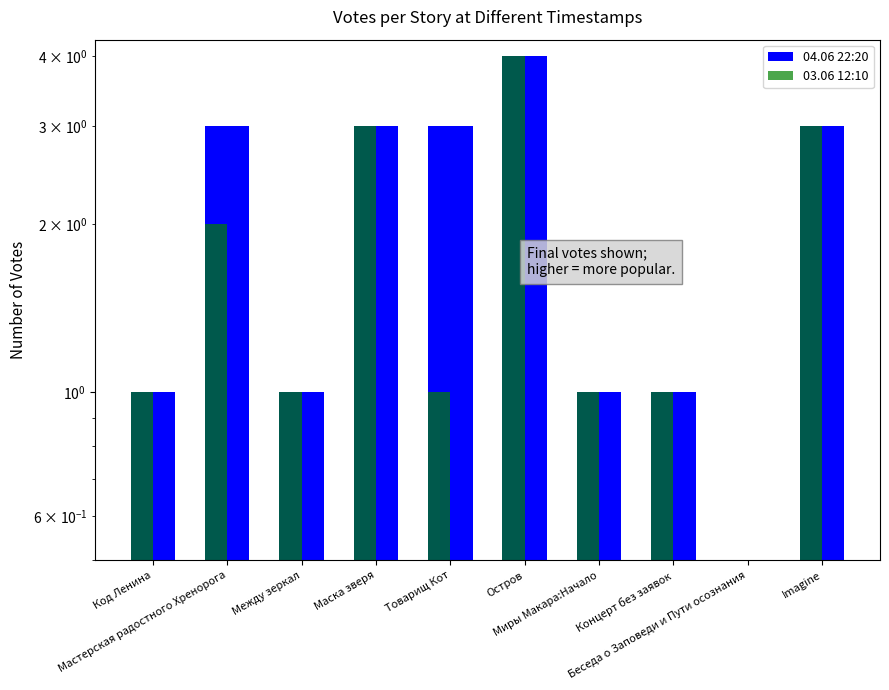

The 03.06 12:10 series shows 3 at Маска зверя. True or false?

True